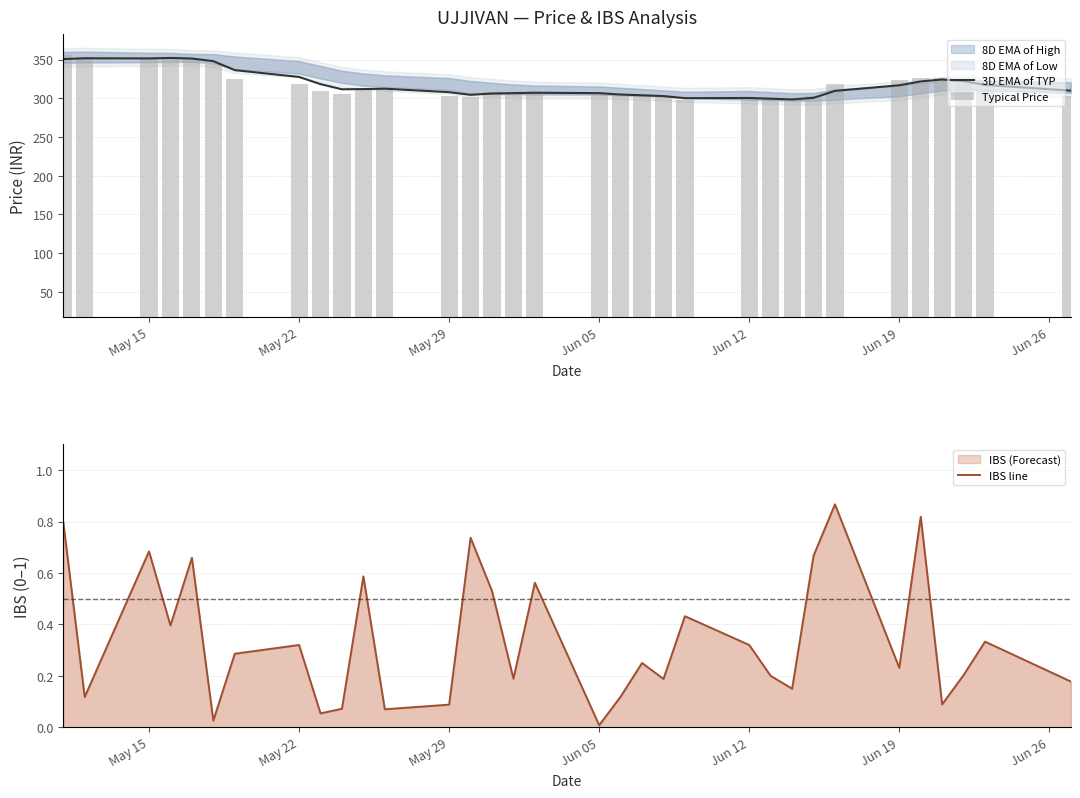

At how many categories does at least one series exceed 210?

33